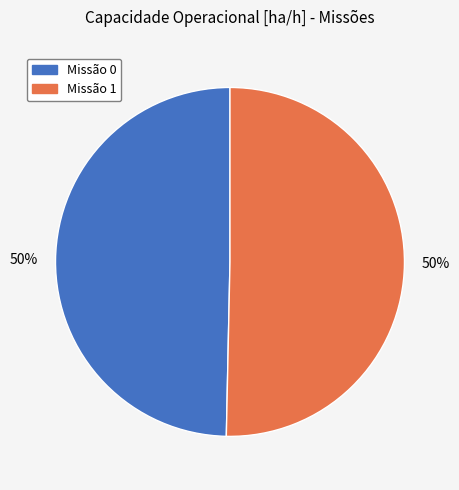

To the nearest percent, what is the average slice percentage?

50%